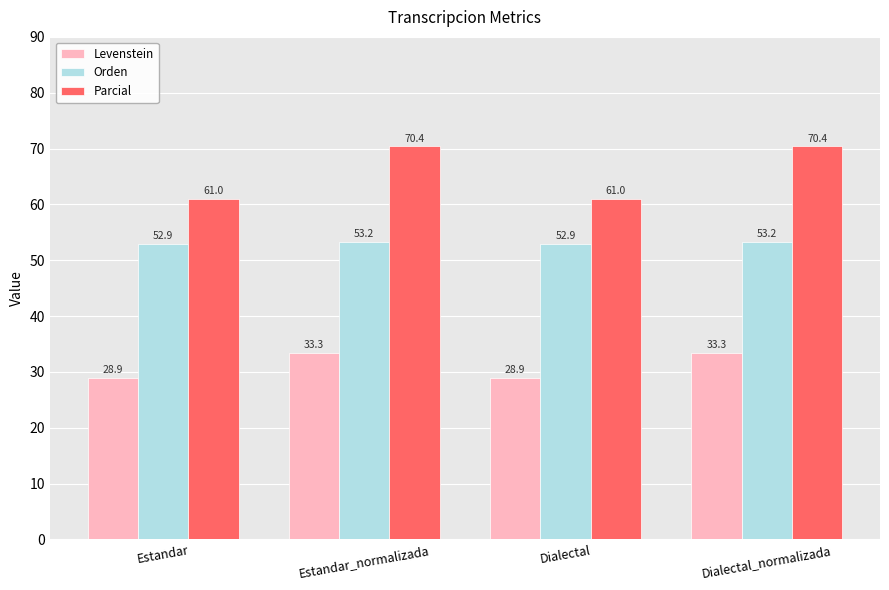

Between Dialectal and Dialectal_normalizada, which series saw the biggest shift?

Parcial